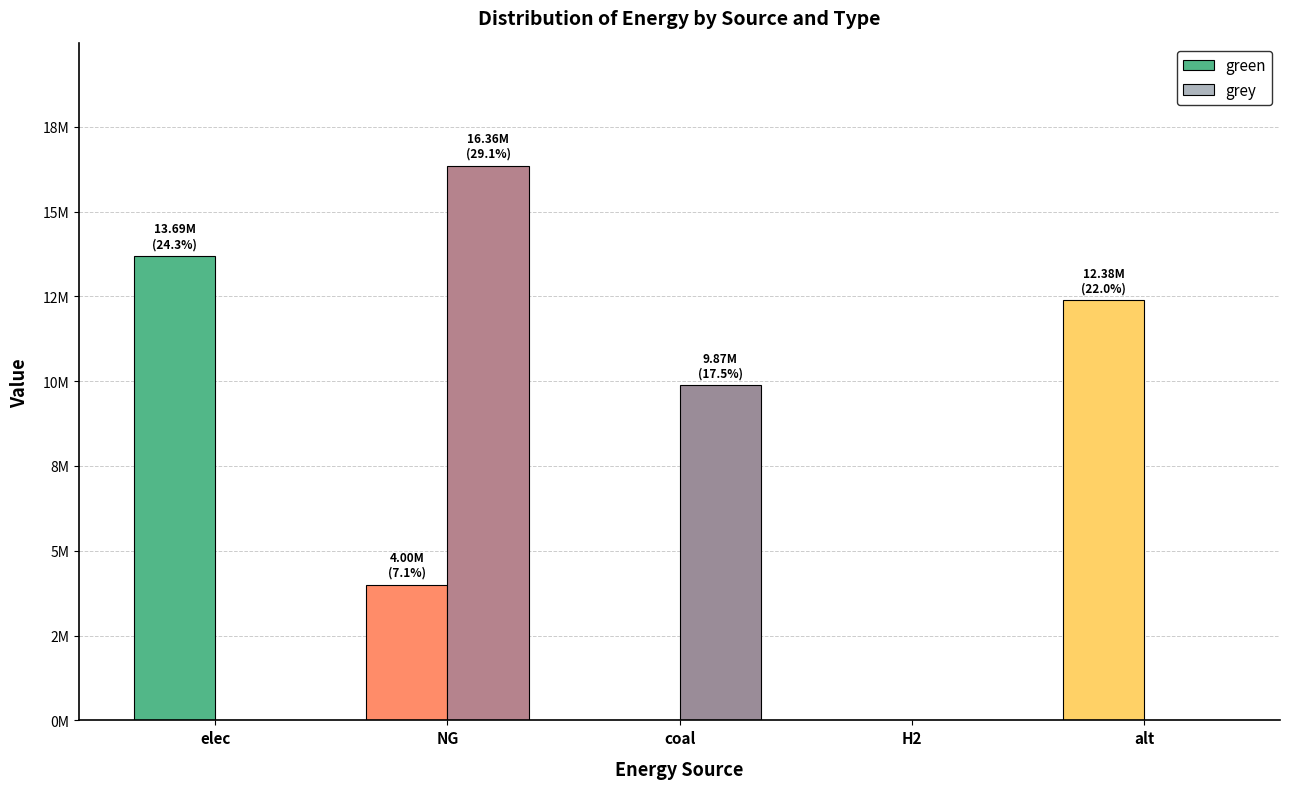

True or false: green has a value of 4832180.4 at H2.

False